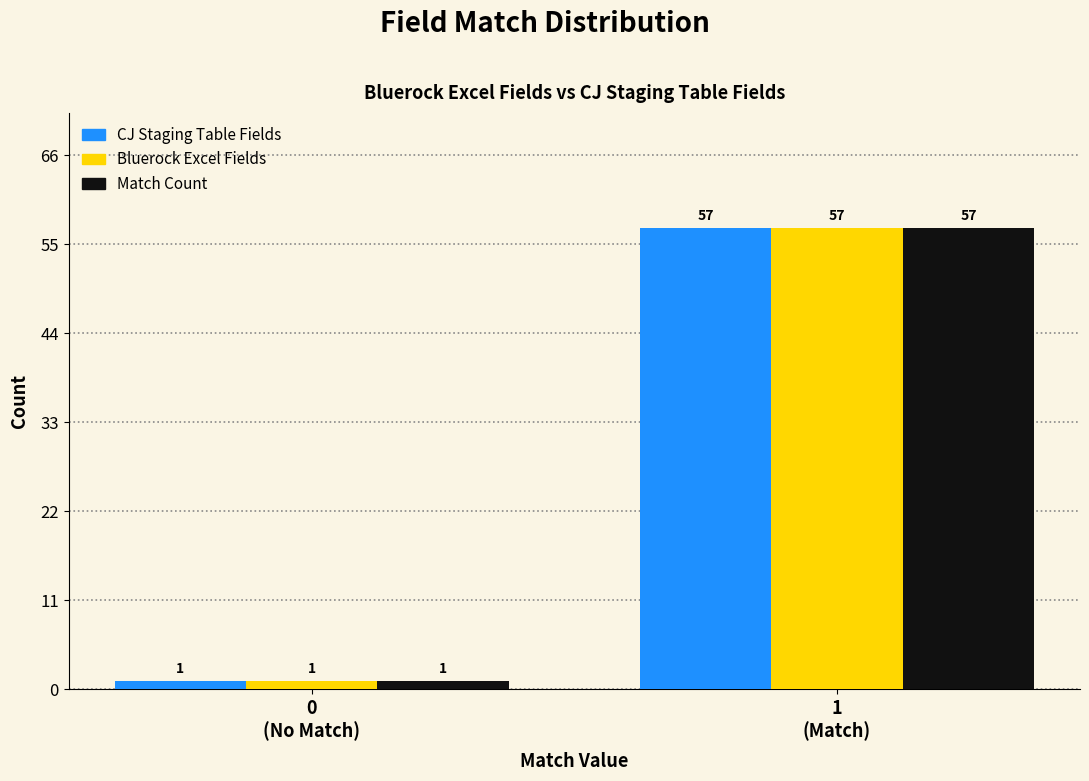

Reading left to right, what are all the values shown in this chart?

CJ Staging Table Fields: 1	57
Bluerock Excel Fields: 1	57
Match Count: 1	57